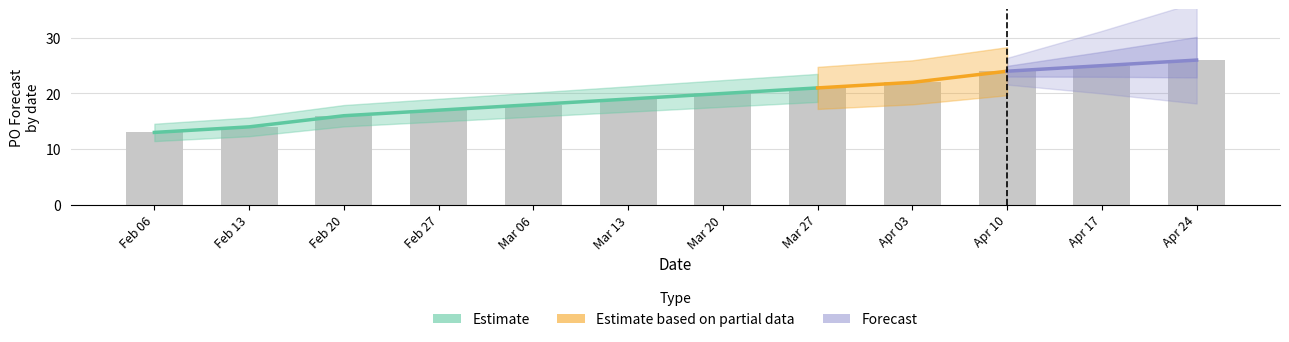

Does the chart contain any negative values?

No